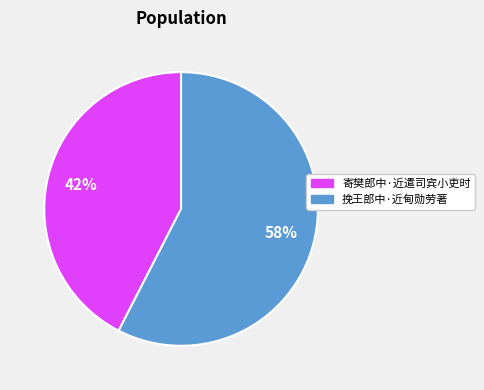

True or false: 挽王郎中·近甸勋劳著 accounts for 66% of the total.

False